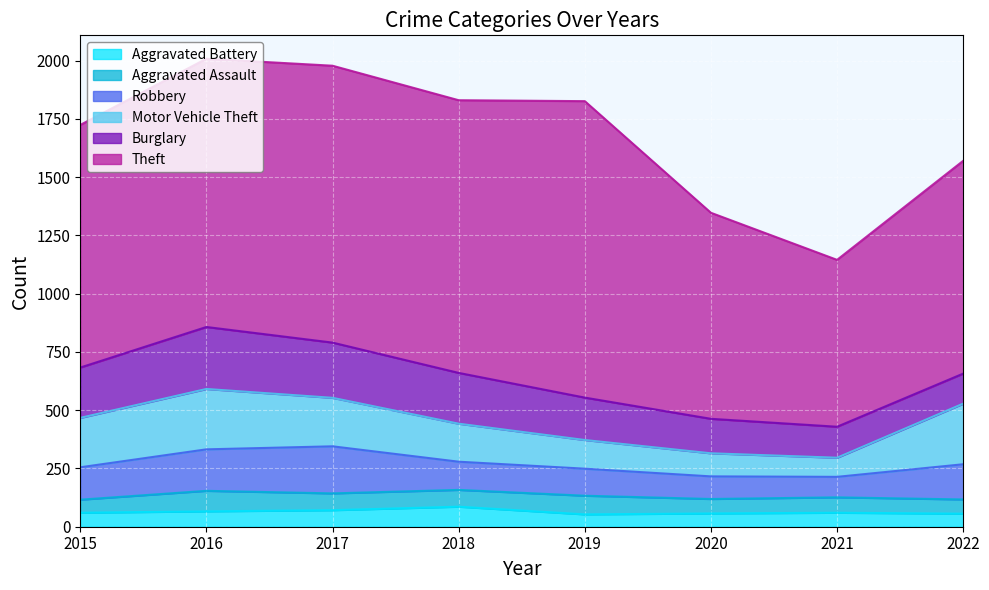

List the labels in order of Aggravated Battery value, smallest first.

2019, 2022, 2020, 2015, 2021, 2016, 2017, 2018